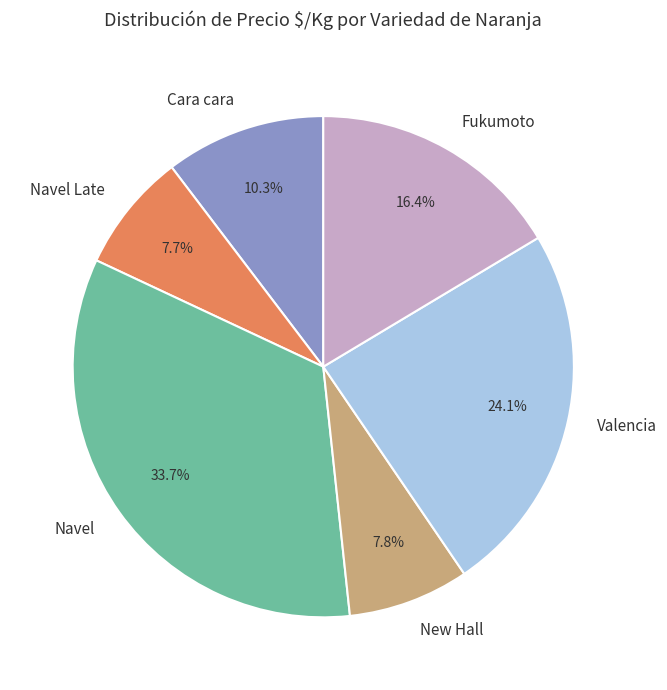

What is the ratio of the value at Valencia to the value at Navel?

0.7